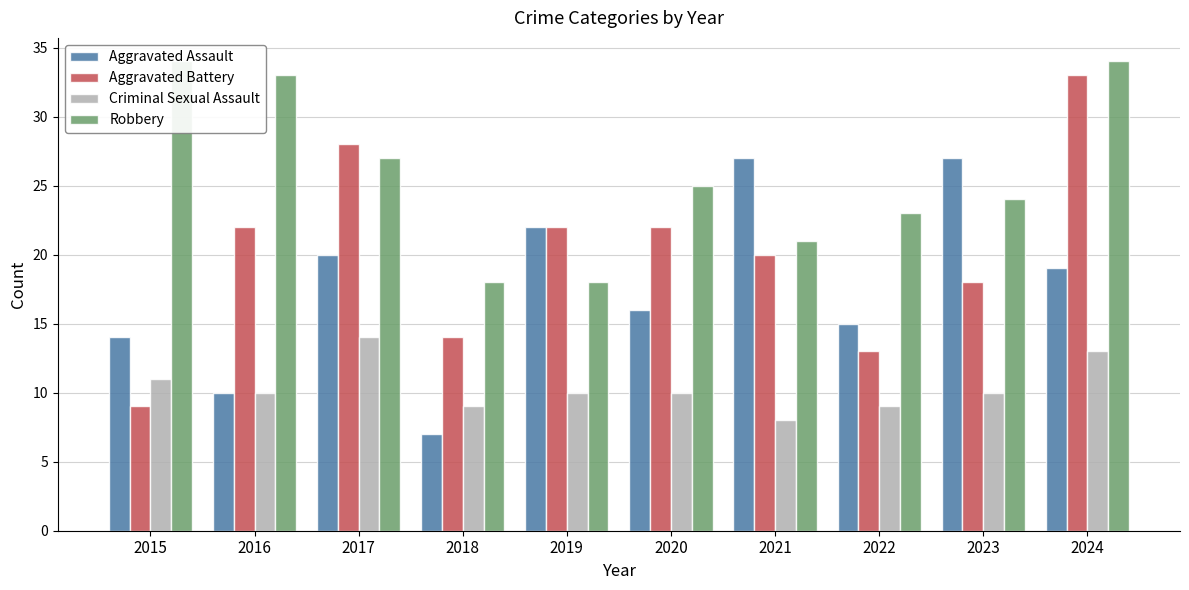

Are the bars horizontal?

No